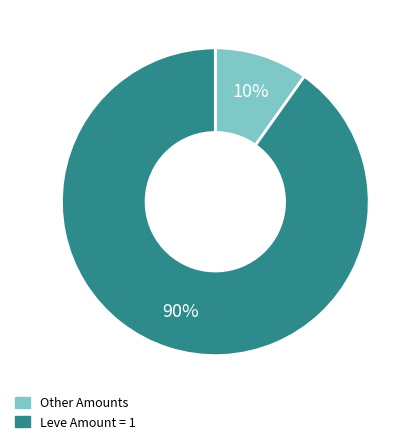

Is there a majority slice in this chart?

Yes